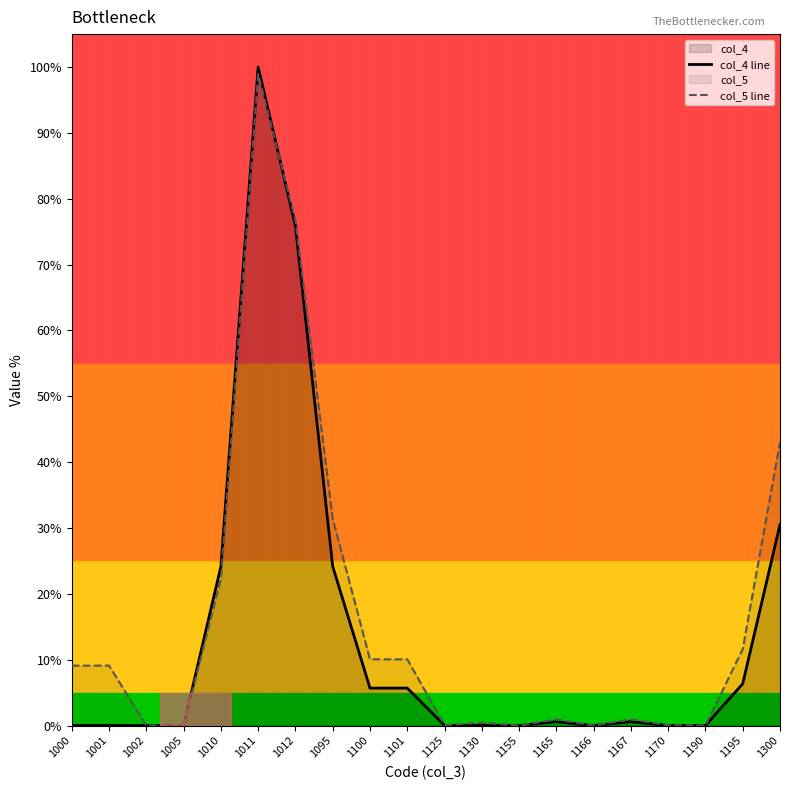

Which label corresponds to the largest value in the chart?

1011